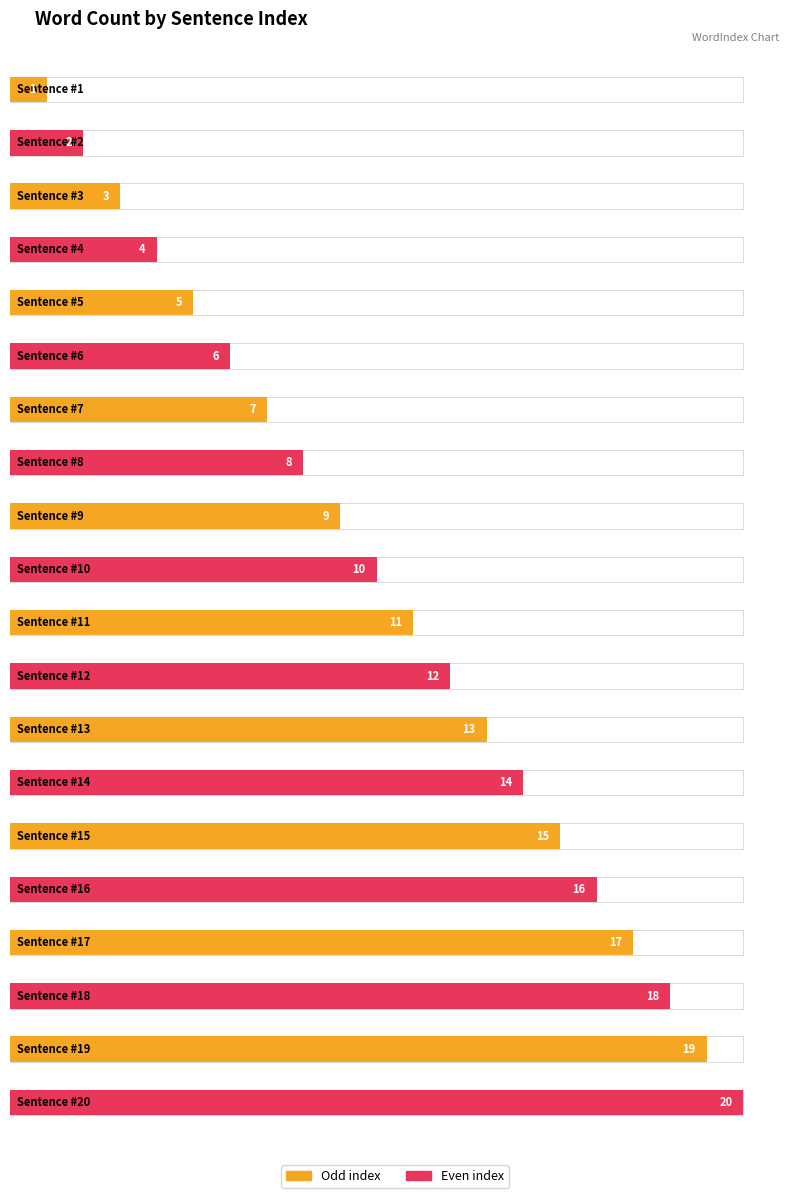

How many values are below 11?

10